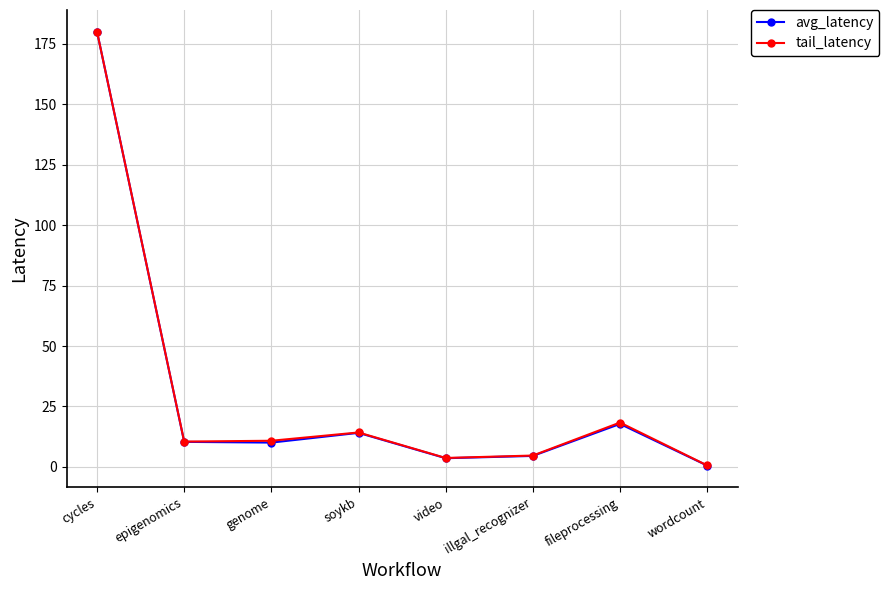

Is the value of avg_latency at genome greater than the value of tail_latency at cycles?

No